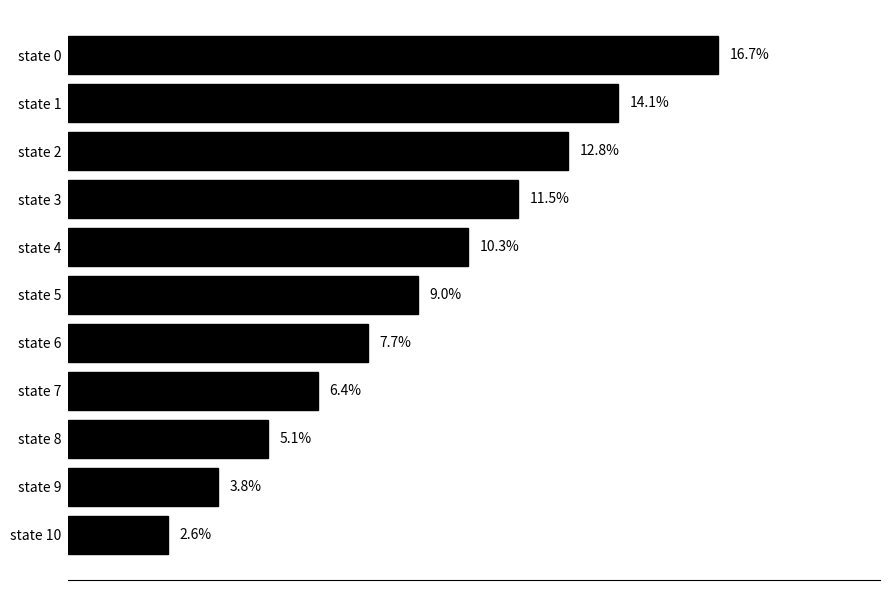

At which label is the value closest to 9?

state 5